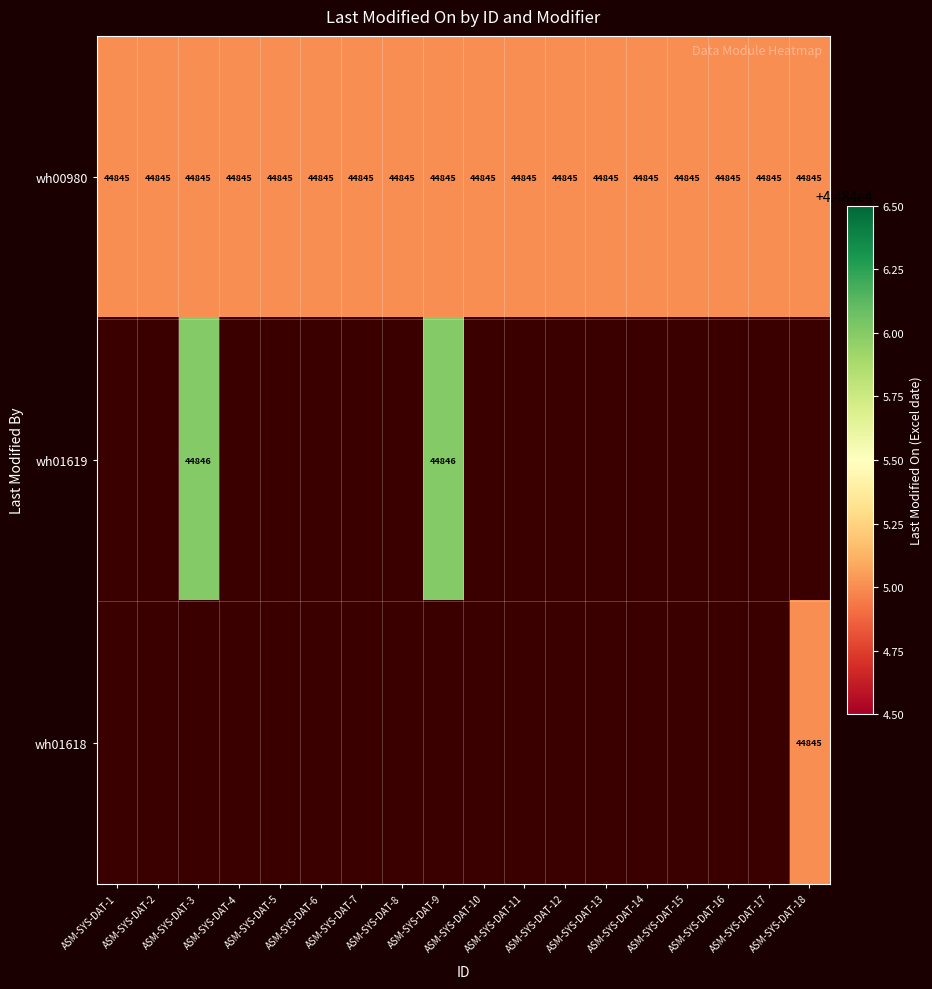

Which category has the highest value across all series?

ASM-SYS-DAT-3